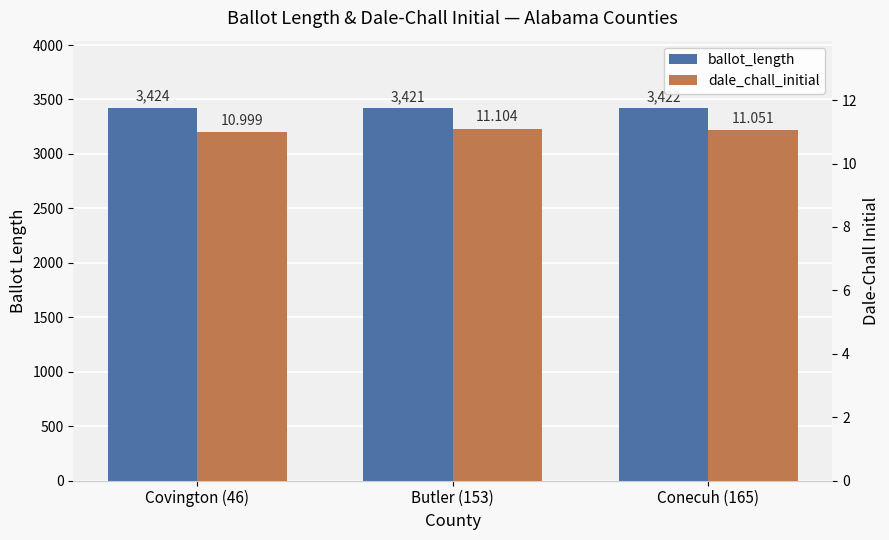

Rank the series at Covington (46) from highest to lowest value.

ballot_length, dale_chall_initial